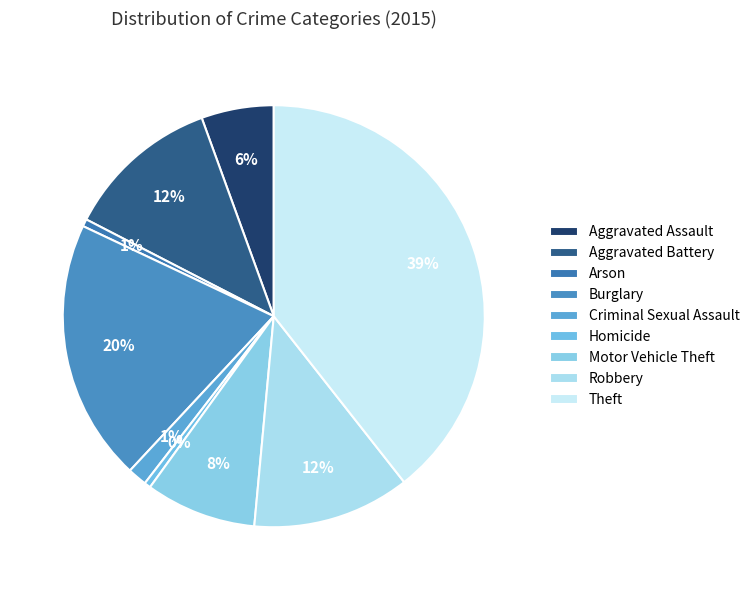

To the nearest percent, what is the difference between the Criminal Sexual Assault and Robbery slice percentages?

11%